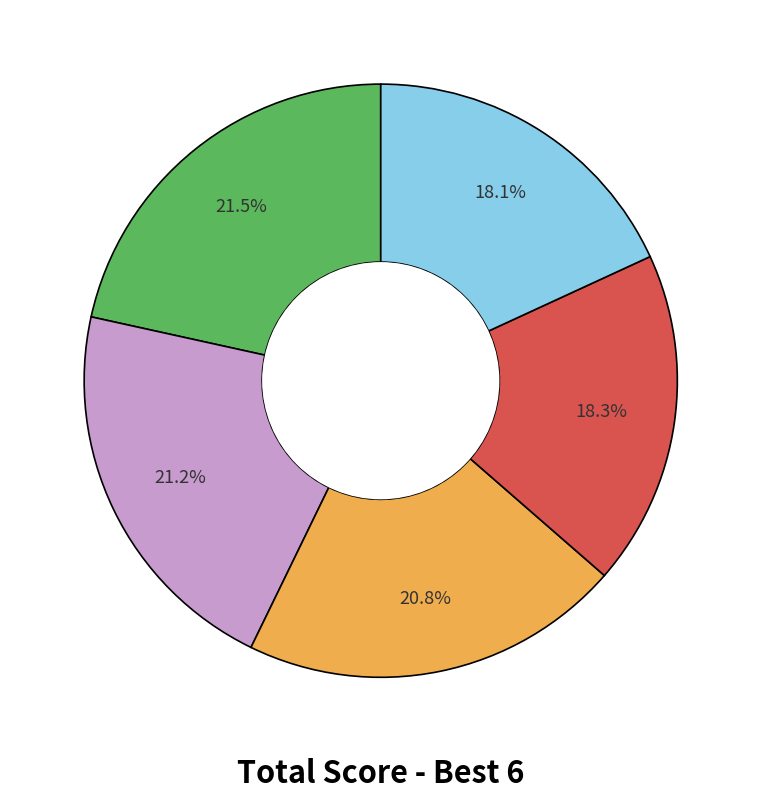

Is there a majority slice in this chart?

No